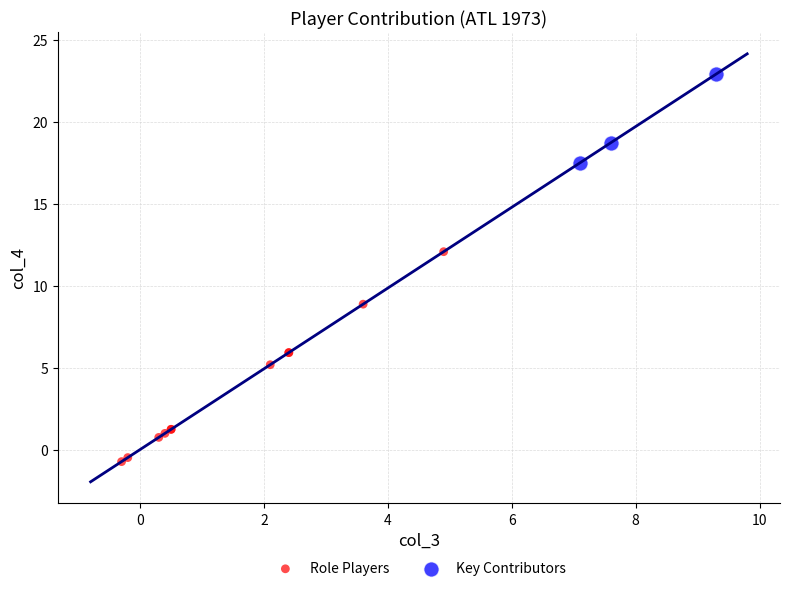

Which series reaches the maximum Y coordinate?

Key Contributors